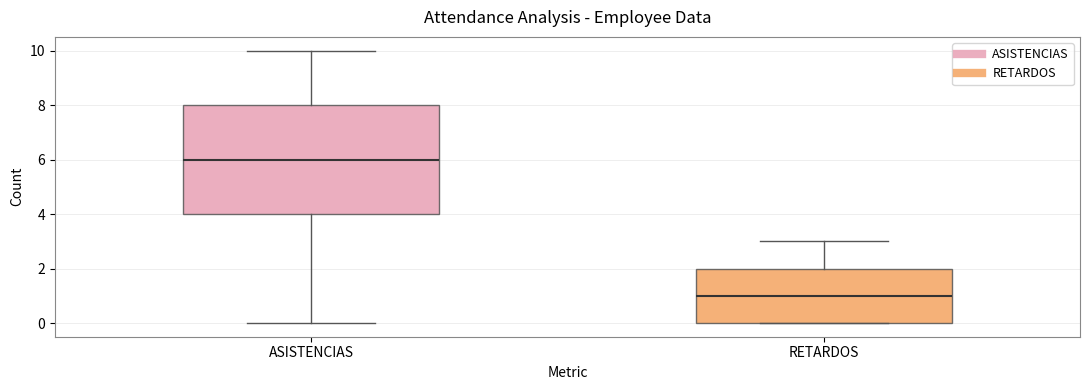

Which box's median line is the highest?

ASISTENCIAS